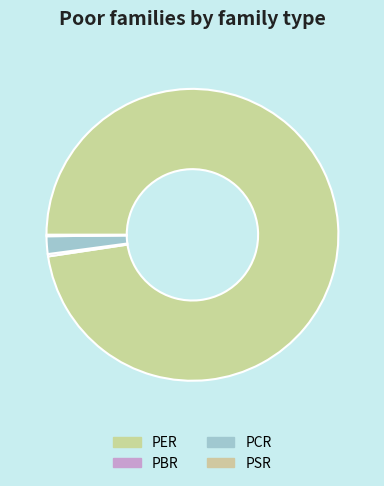

To the nearest percent, what is the combined percentage of PER and PBR?

98%